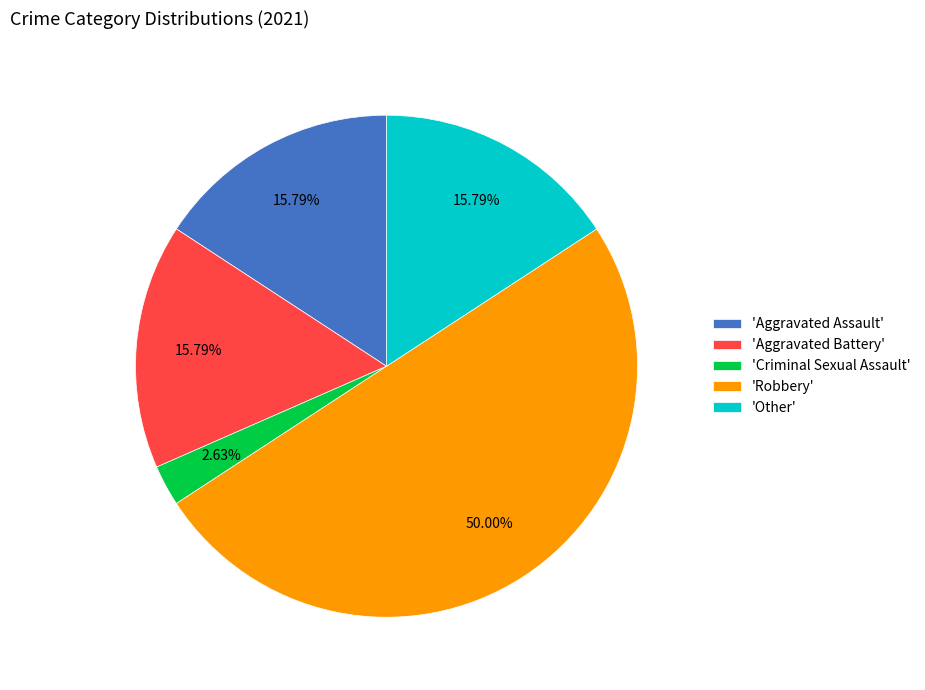

Which category has the smallest portion of the pie?

'Criminal Sexual Assault'